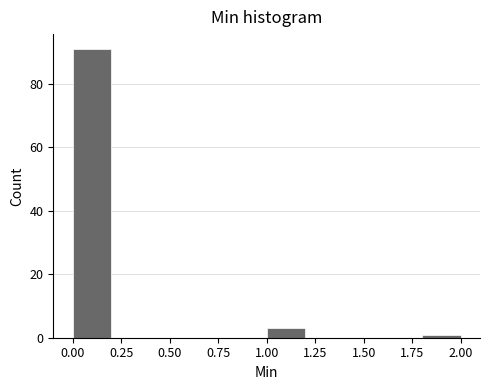

Which range on the x-axis has the tallest bar?

0.0 to 0.2